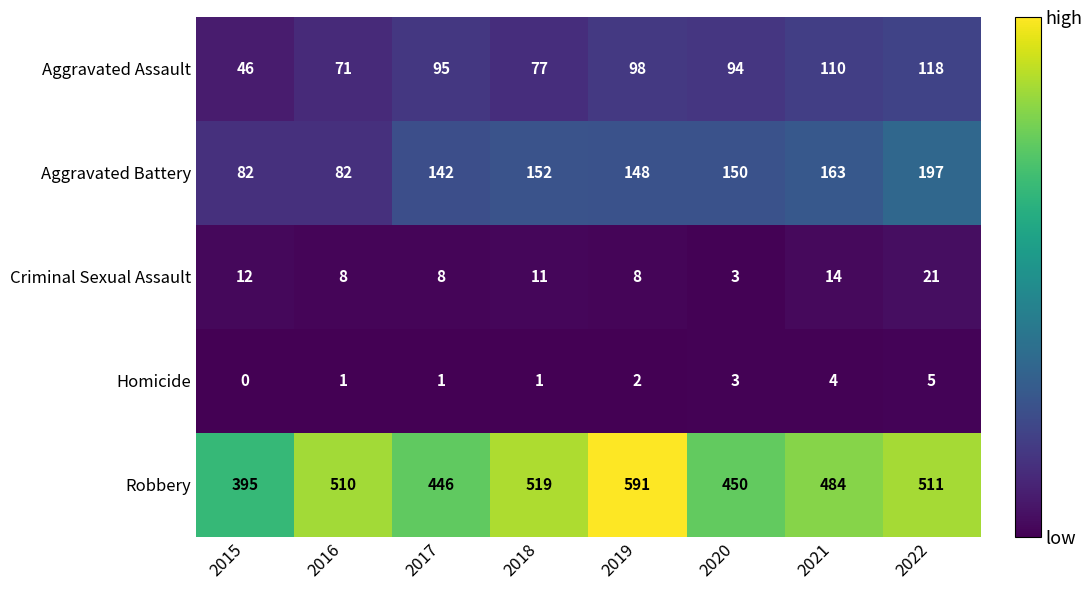

List the series in order of their peak value, lowest first.

Homicide, Criminal Sexual Assault, Aggravated Assault, Aggravated Battery, Robbery